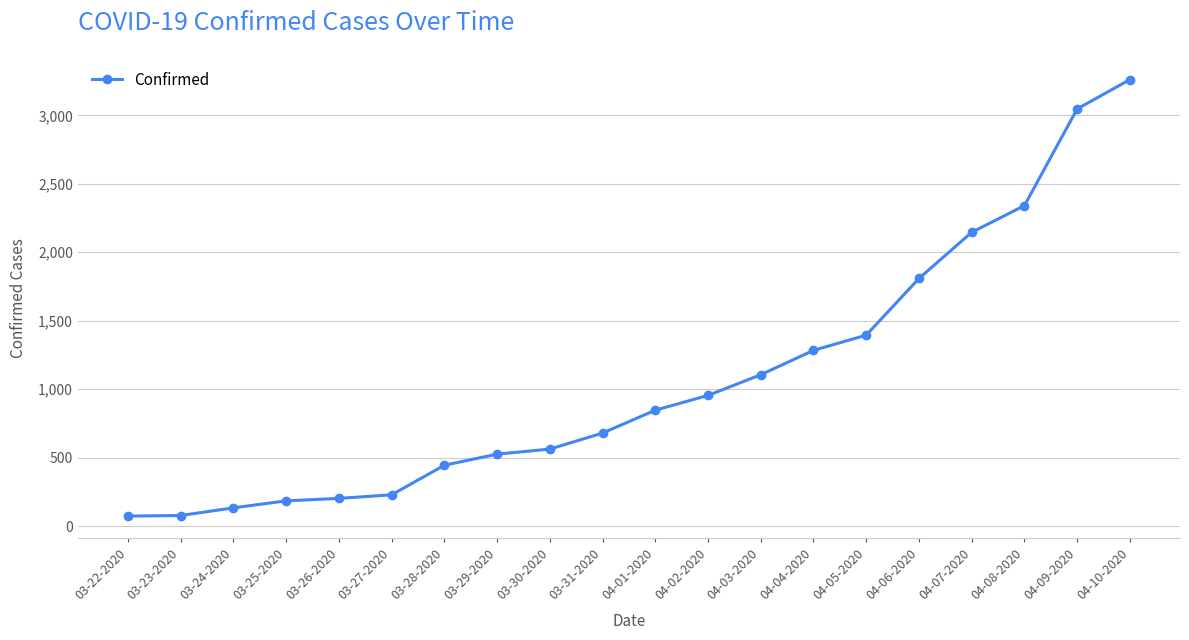

What value does the data have at 03-26-2020?

203